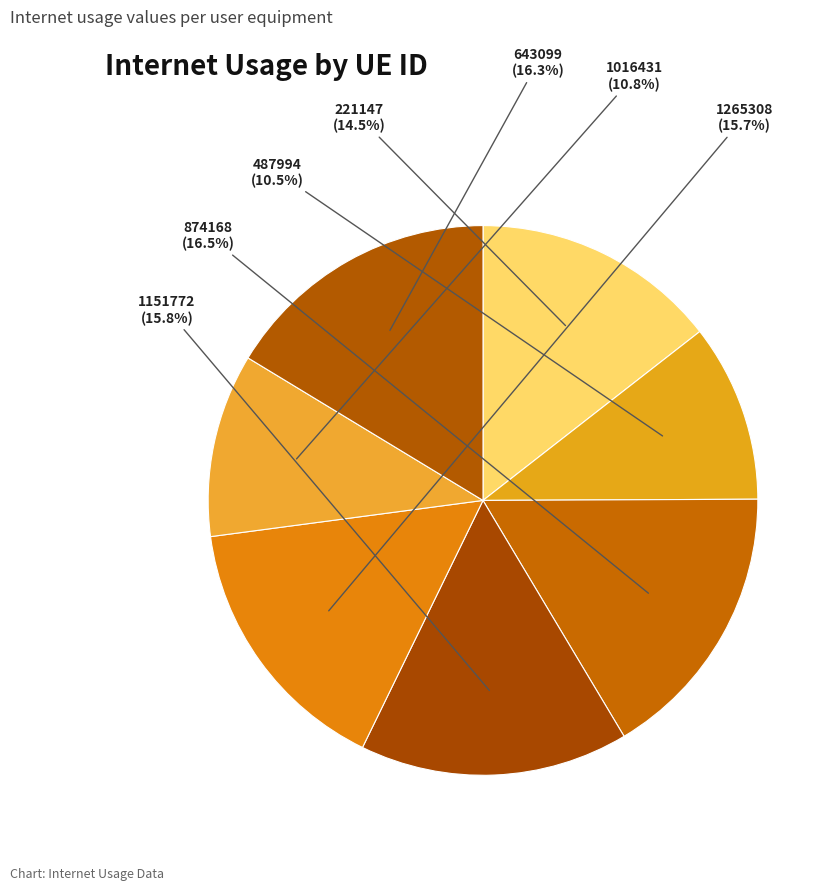

To the nearest percent, what percentage of the pie is 1265308?

16%